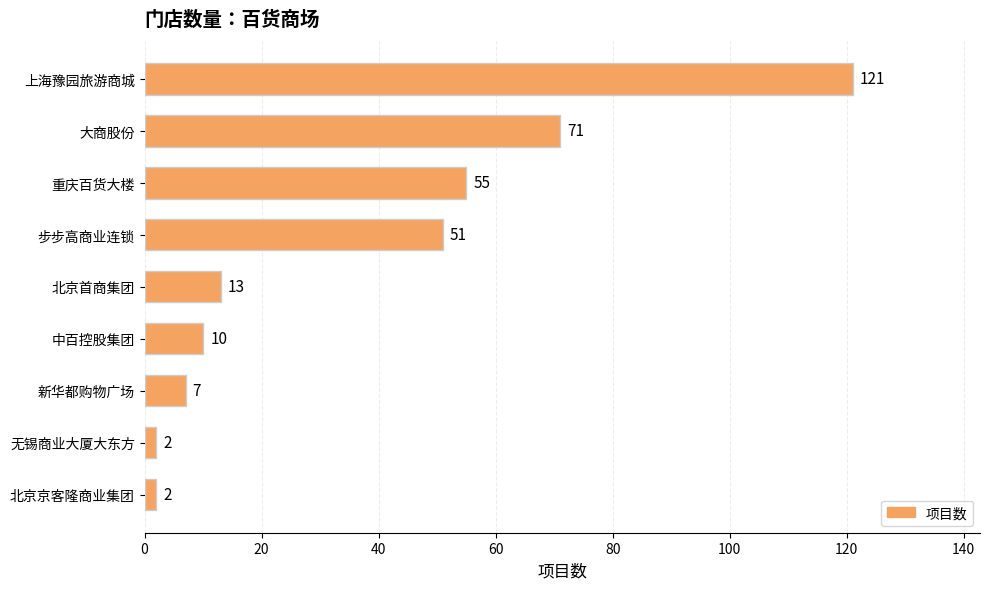

Approximately how many times larger is the value at 重庆百货大楼 compared to 步步高商业连锁?

1.1